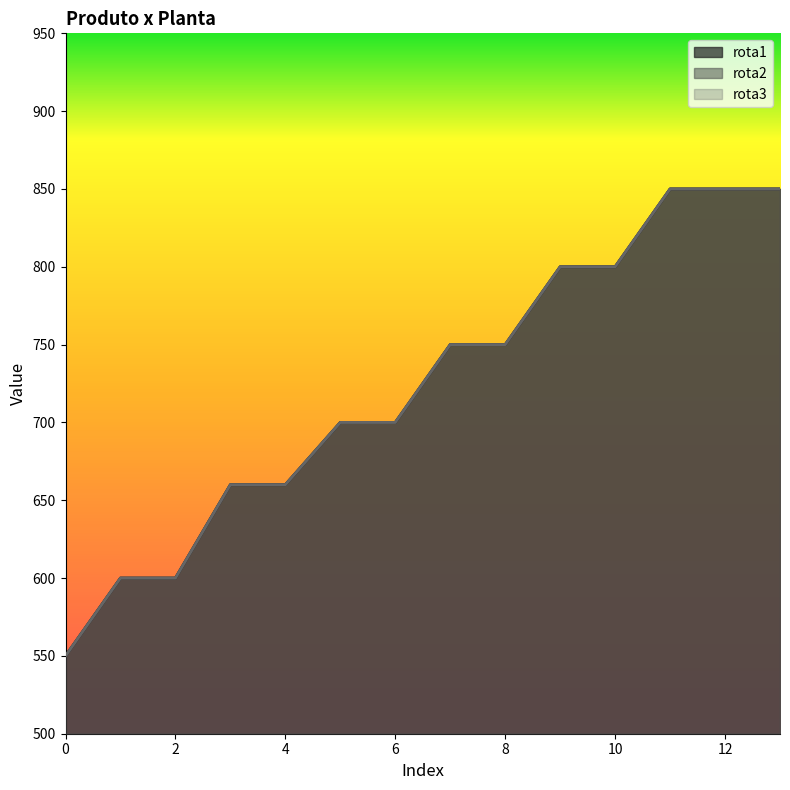

Where is rota3 nearest to the value 700?

5